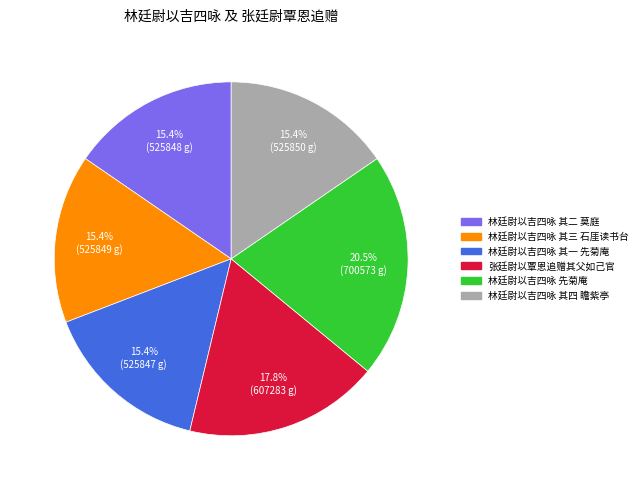

To the nearest percent, what is the average slice percentage?

17%